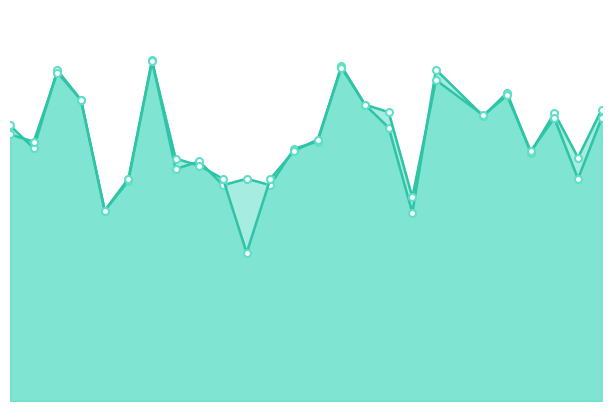

What is the value of the f1 point at the 2nd from the left?

0.6